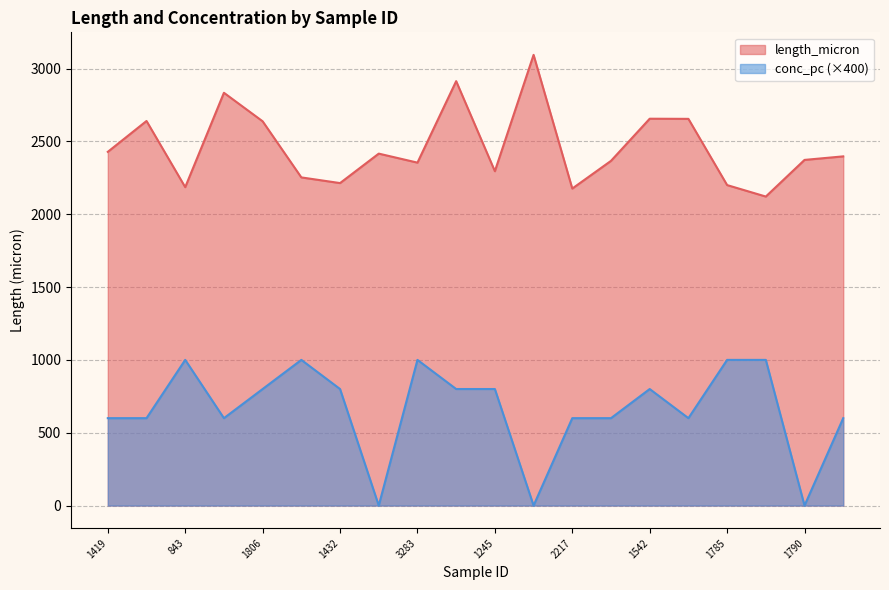

Does the chart display data point markers on the line(s)?

No